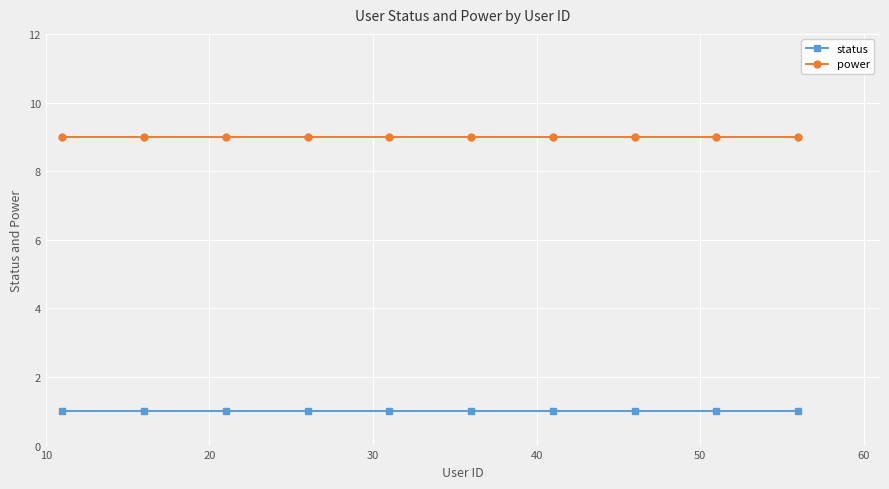

True or false: status and power cross at least once.

False